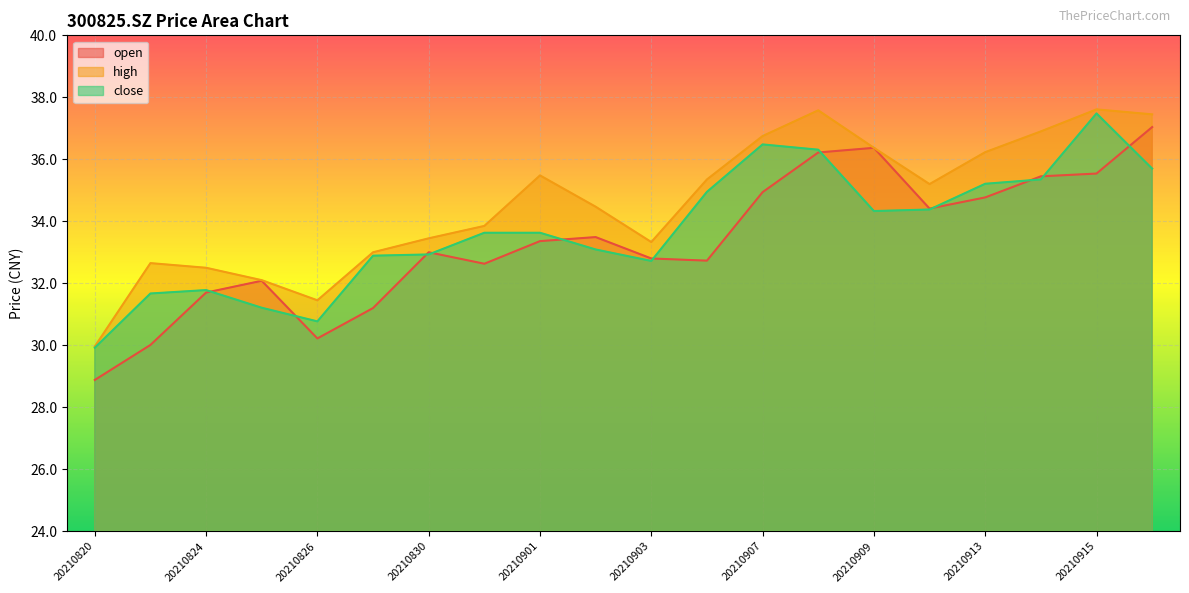

Which category has the highest value across all series?

20210915